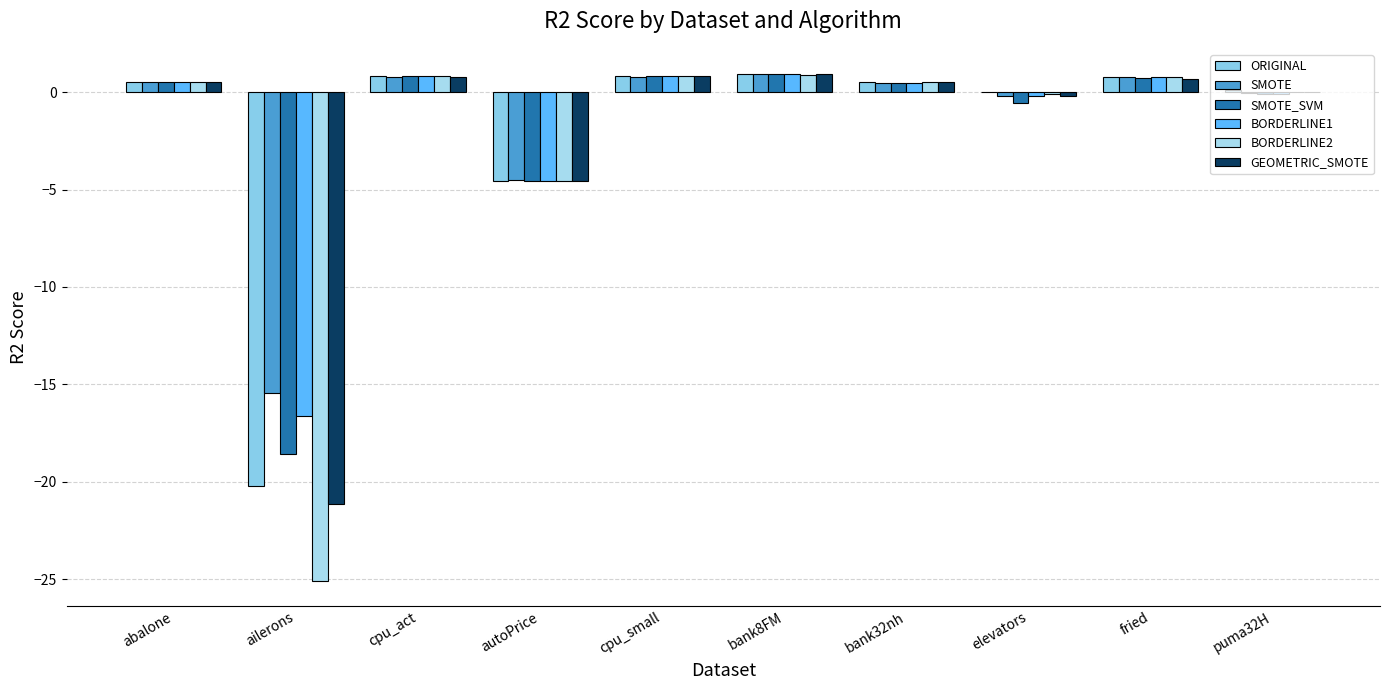

Reading right to left, extract all data points from this chart.

ORIGINAL: 0.1	0.8	-0.0	0.5	0.9	0.8	-4.6	0.8	-20.2	0.5
SMOTE: -0.1	0.8	-0.2	0.5	0.9	0.8	-4.5	0.8	-15.4	0.5
SMOTE_SVM: -0.1	0.7	-0.5	0.5	0.9	0.8	-4.5	0.8	-18.6	0.5
BORDERLINE1: -0.1	0.8	-0.2	0.5	0.9	0.8	-4.5	0.8	-16.6	0.5
BORDERLINE2: -0.0	0.8	-0.1	0.5	0.9	0.8	-4.5	0.8	-25.1	0.5
GEOMETRIC_SMOTE: 0.0	0.6	-0.2	0.5	0.9	0.8	-4.5	0.8	-21.1	0.5